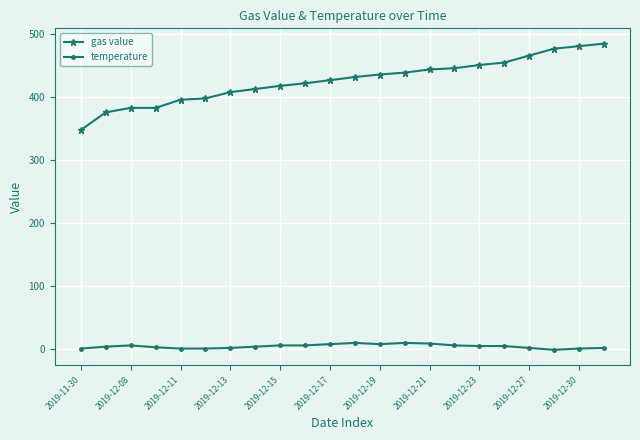

True or false: gas value and temperature cross at least once.

False